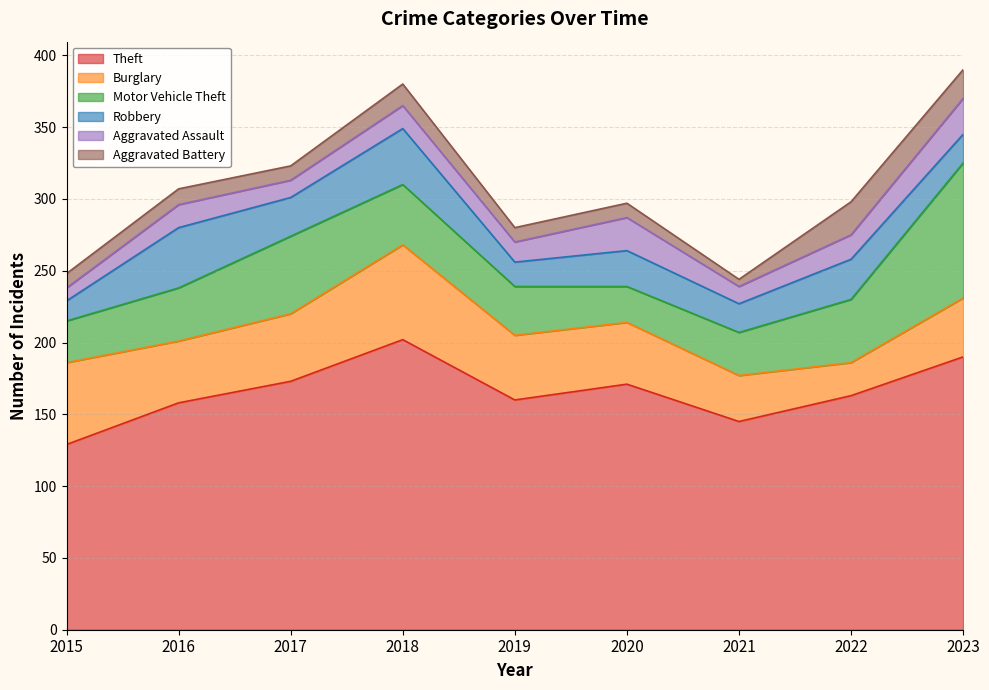

What is the minimum value for Burglary?

23